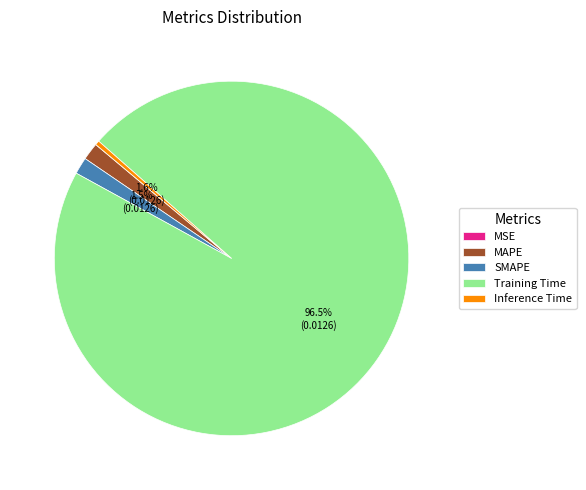

Which slice represents more than half of the pie?

Training Time